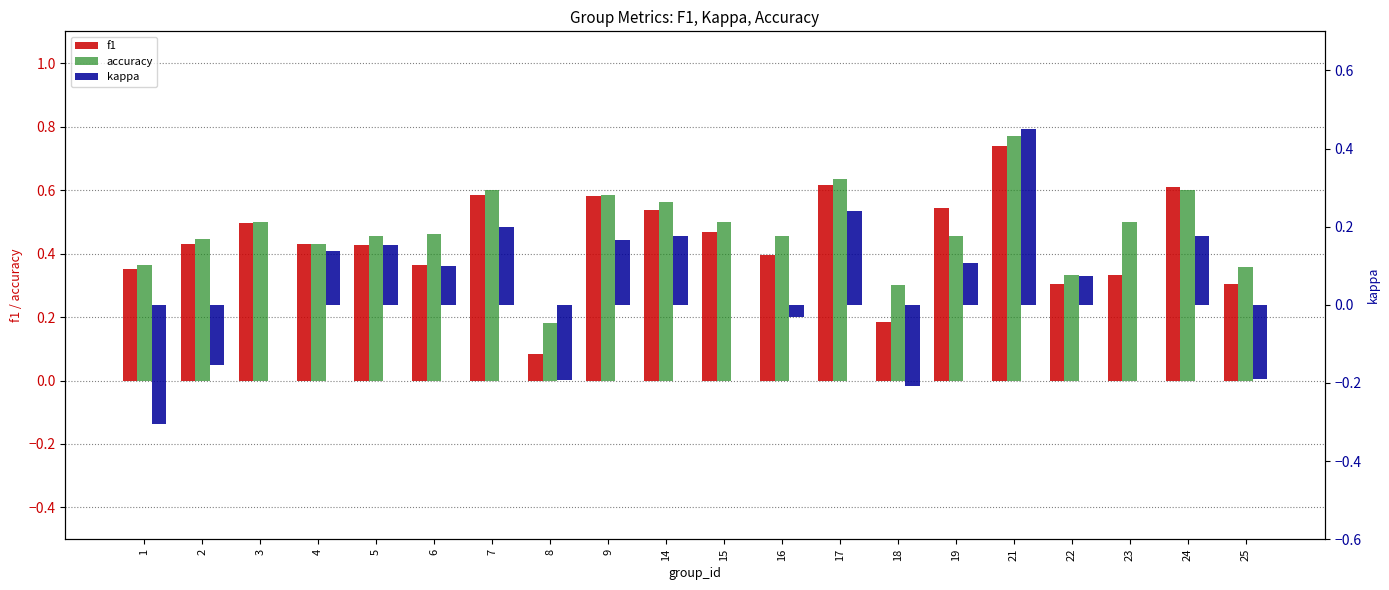

What is the value of the kappa bar at the 8th from the left?

-0.2